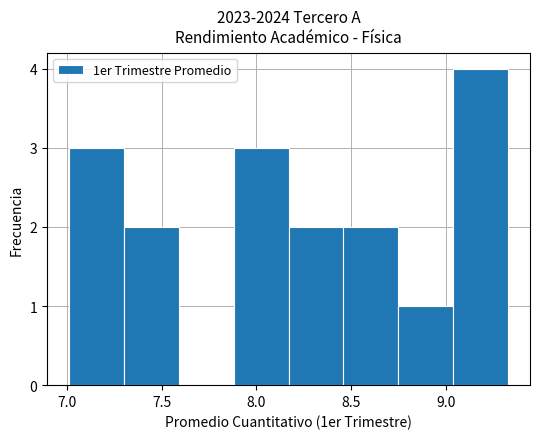

Reading left to right, transcribe this chart: for each bar, give the range it covers on the x-axis and its height. Neither the bar edges nor the heights are printed on the chart, so give them approximately, as read against the axes.

7.00 to 7.30: 3
7.30 to 7.60: 2
7.60 to 7.90: 0
7.90 to 8.15: 3
8.15 to 8.45: 2
8.45 to 8.75: 2
8.75 to 9.05: 1
9.05 to 9.35: 4